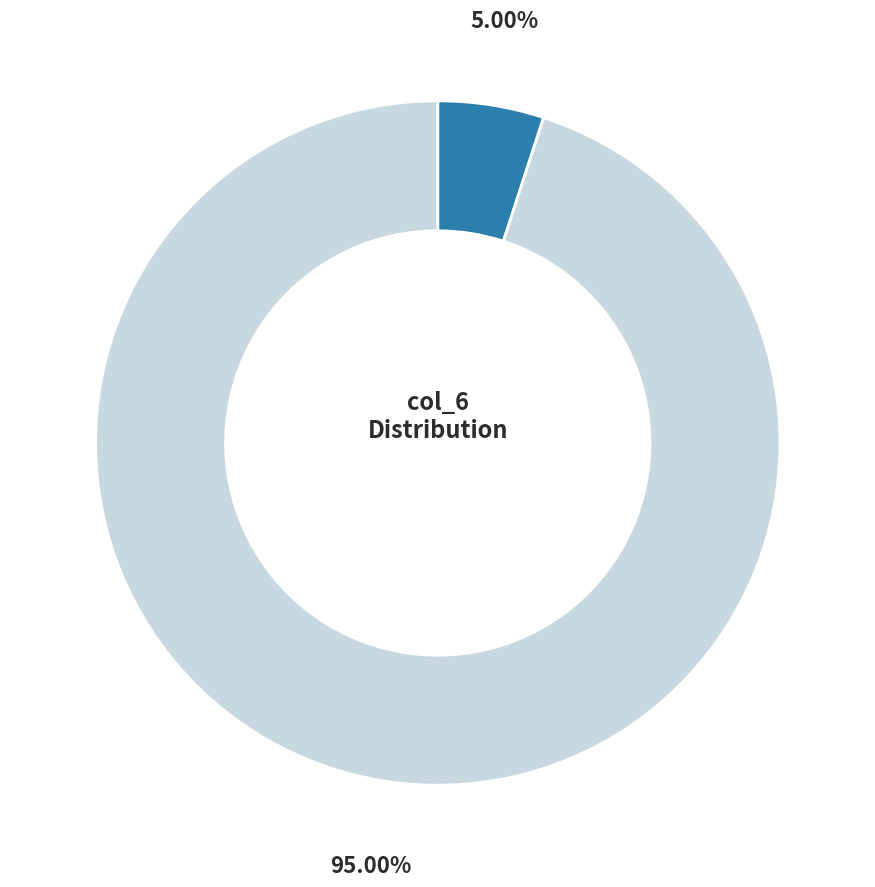

Is there a majority slice in this chart?

Yes